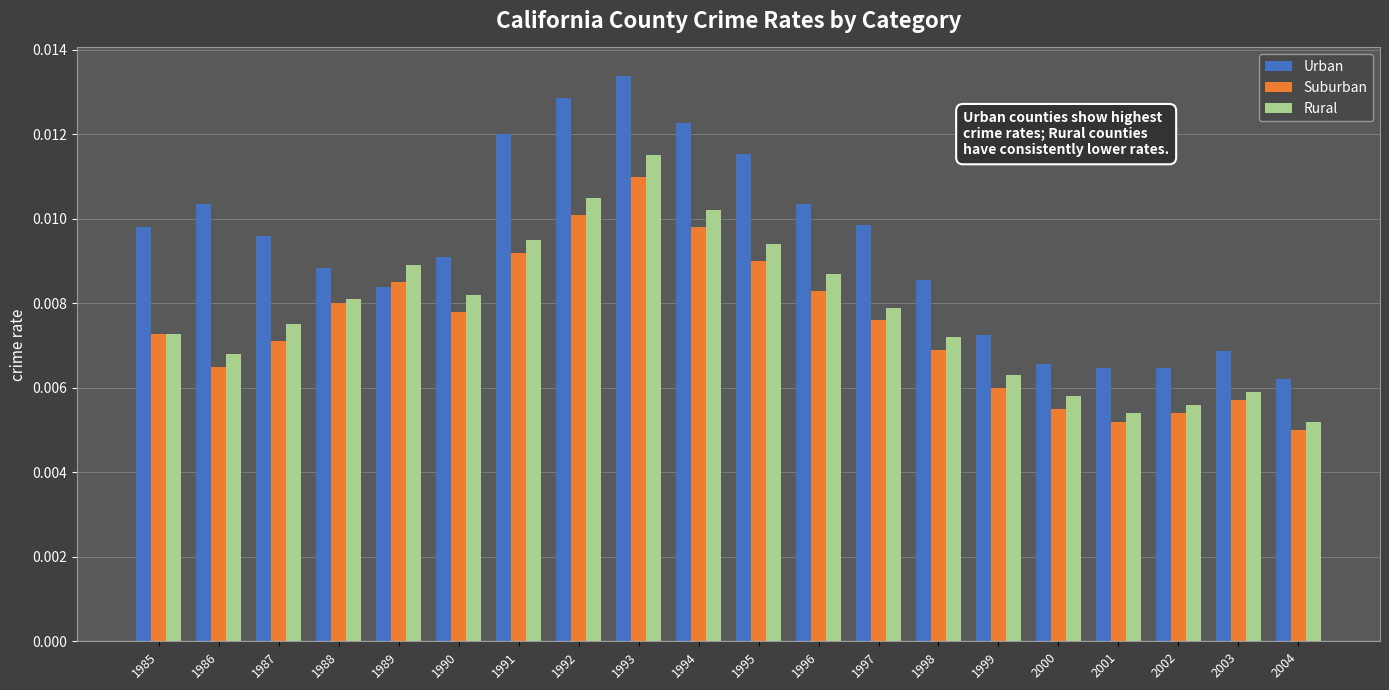

How many Urban values are between 0 and 1?

20